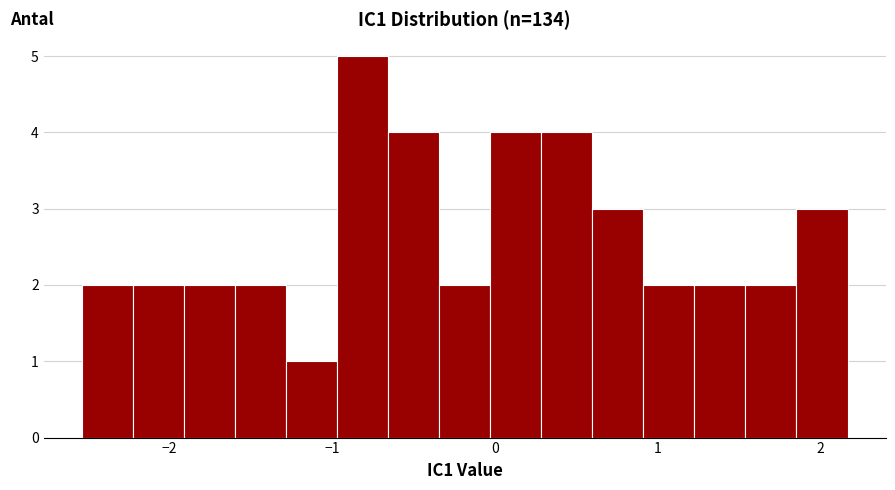

Read against the x-axis, roughly where is the centre of the tallest bar?

-0.8